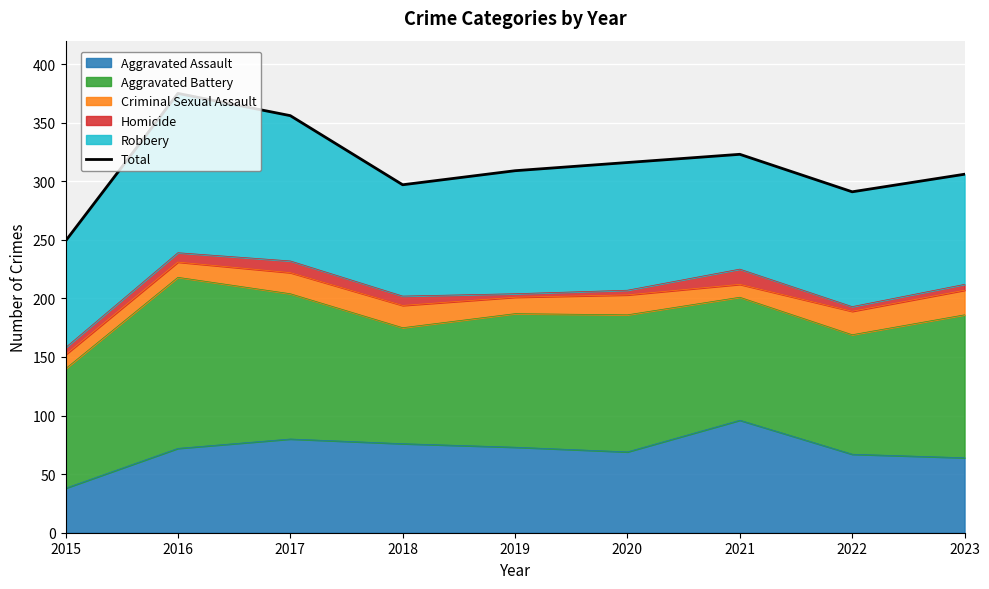

Rank the categories by value from lowest to highest.

2015, 2022, 2018, 2023, 2019, 2020, 2021, 2017, 2016